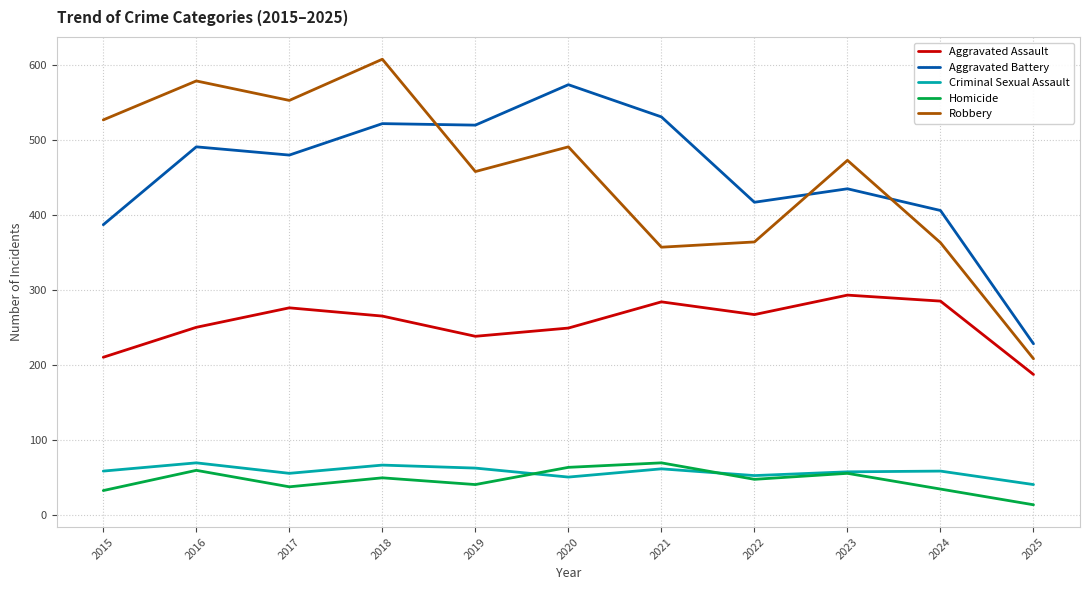

What is the sum of the Aggravated Assault values at 2020 and 2023?

542